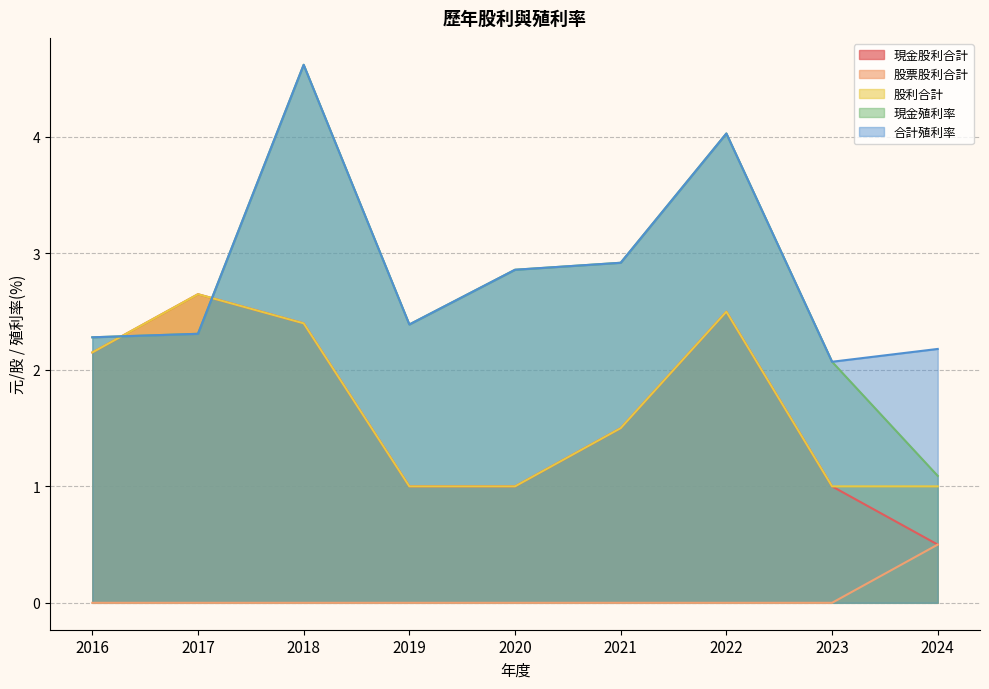

The 現金股利合計 series shows 2.5 at 2022. True or false?

True